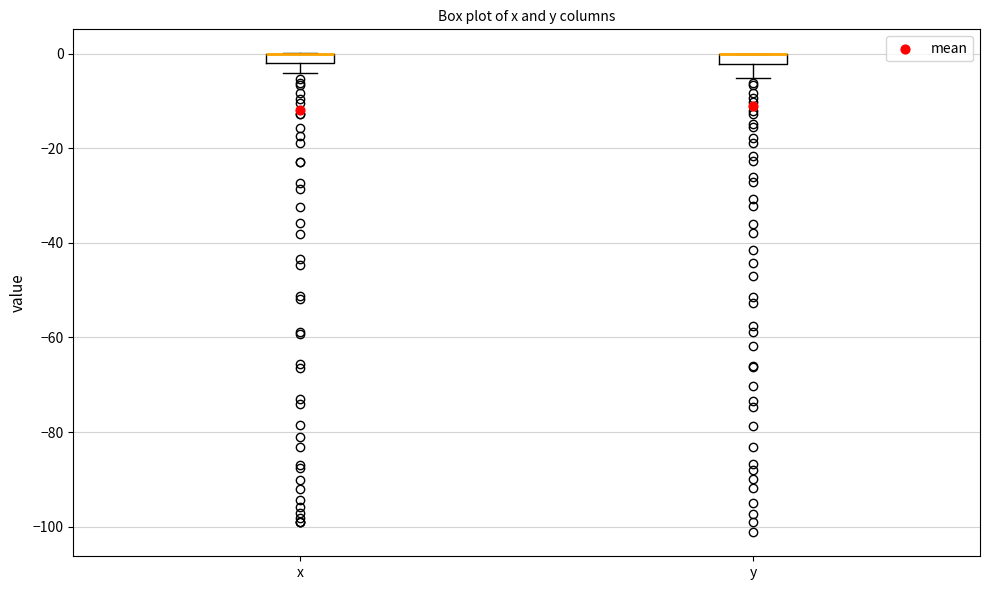

Where is the upper edge of the box for x on the y-axis? The values are not printed on the chart, so give them approximately, as read against the axis.

0